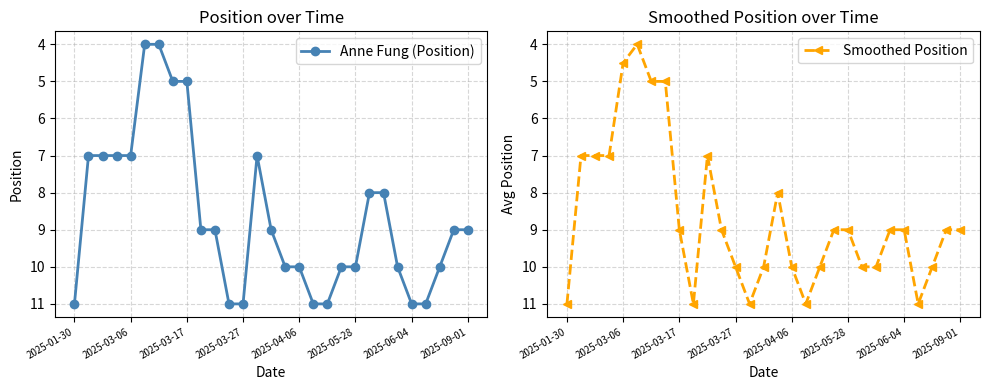

What is the highest value of the Anne Fung (Position) series?

11